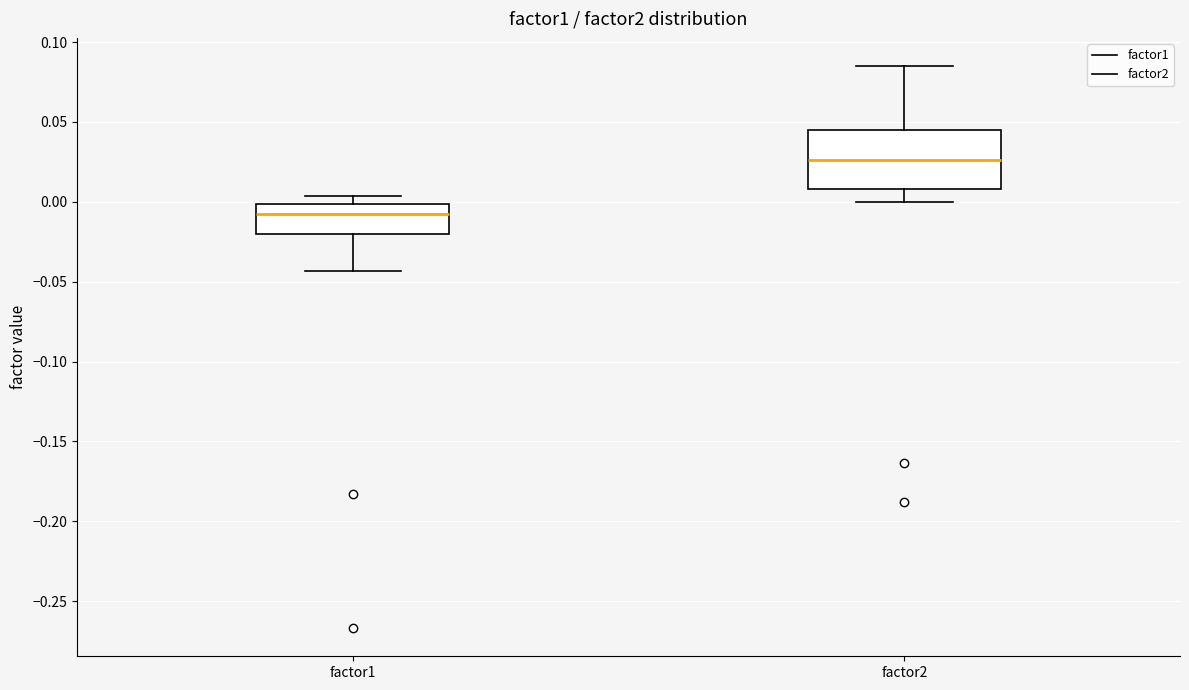

Where does the lower whisker of the box for factor1 end on the y-axis? The values are not printed on the chart, so give them approximately, as read against the axis.

-0.045